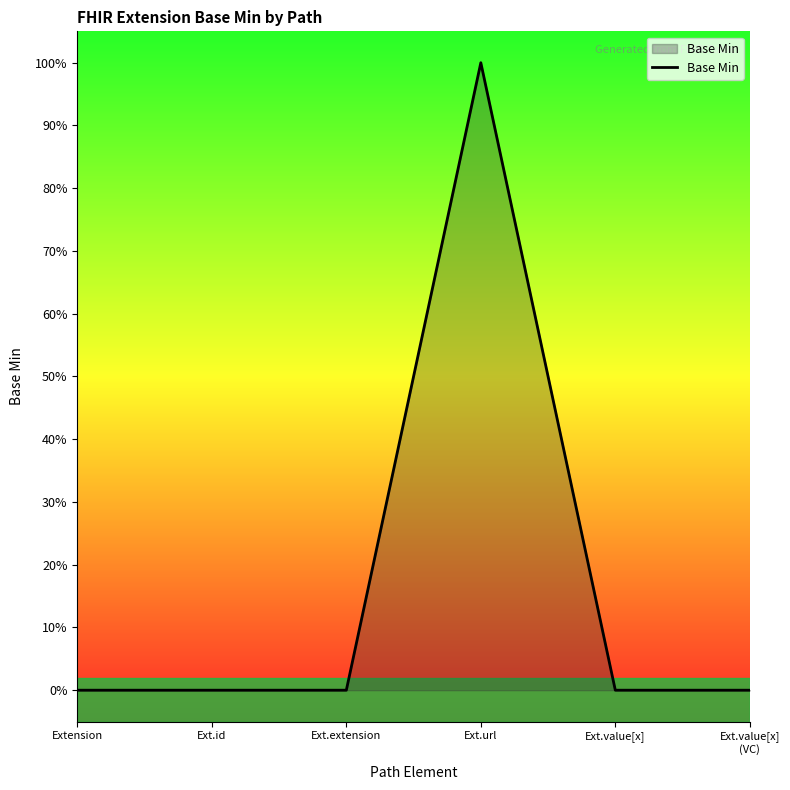

Does the chart have visible grid lines?

No